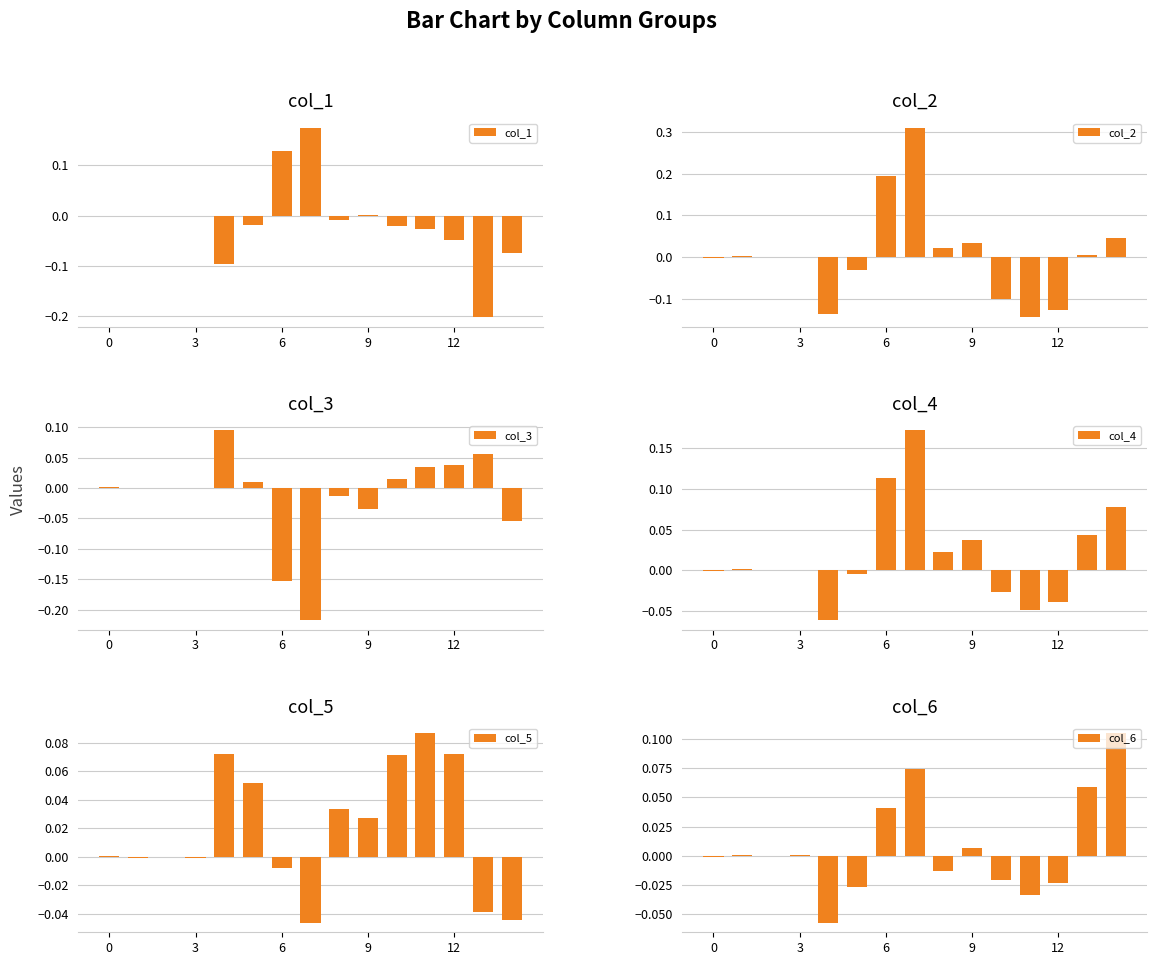

What is the difference between the maximum and minimum values in the col_3 series?

0.3